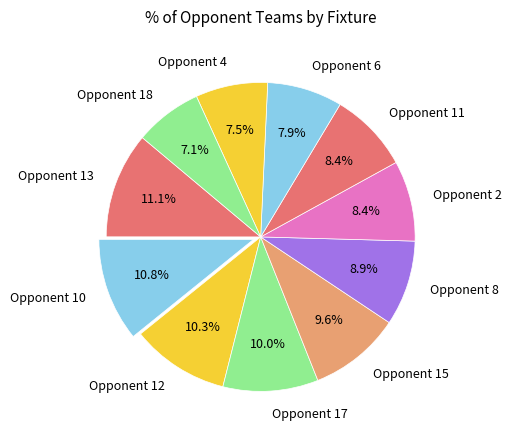

What is the ratio of the value at Opponent 4 to the value at Opponent 12?

0.7